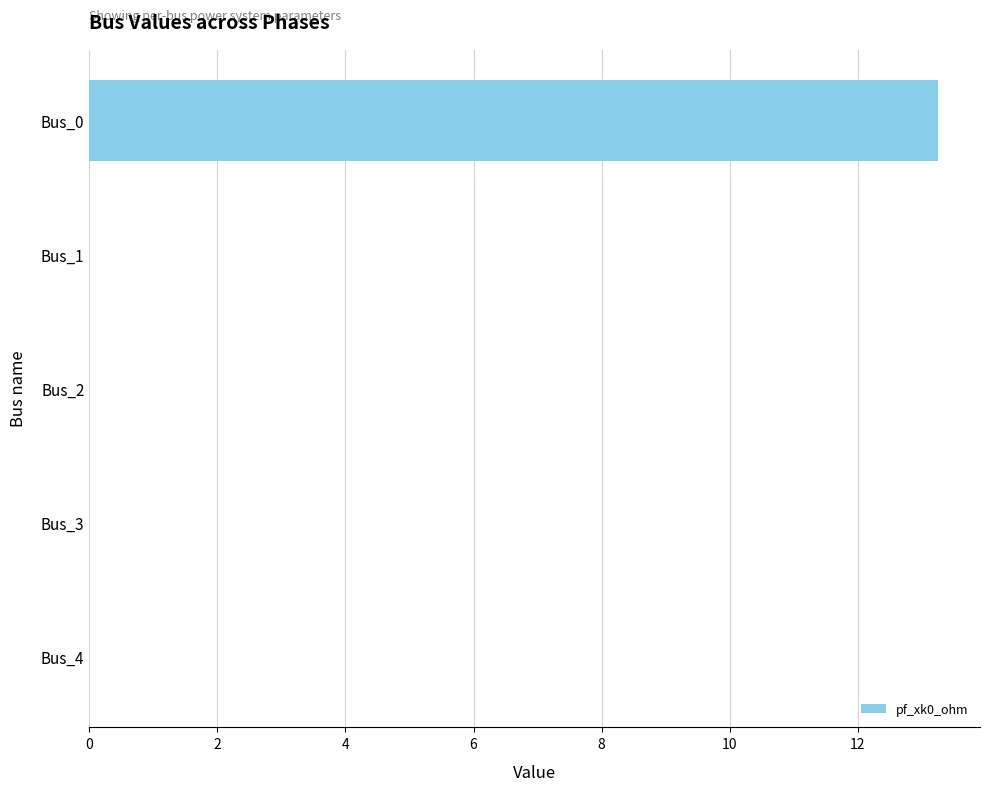

What is the sum of all values?

13.2